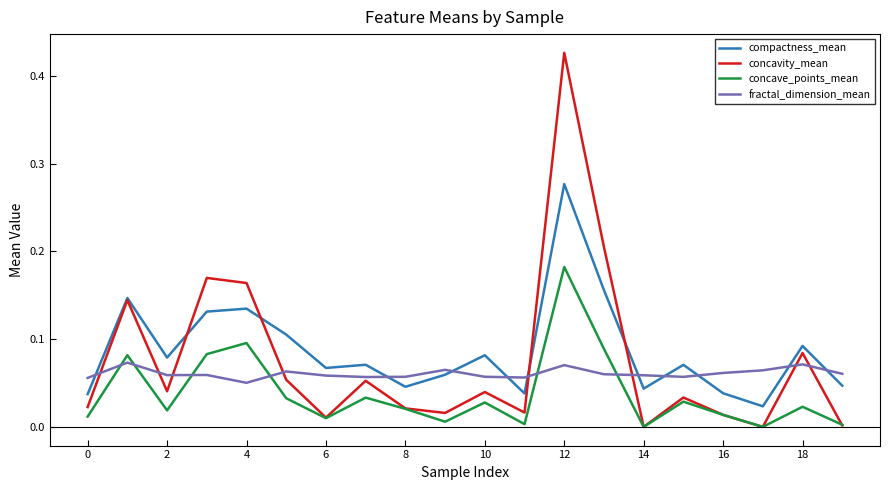

Which series has the largest total across all categories?

compactness_mean